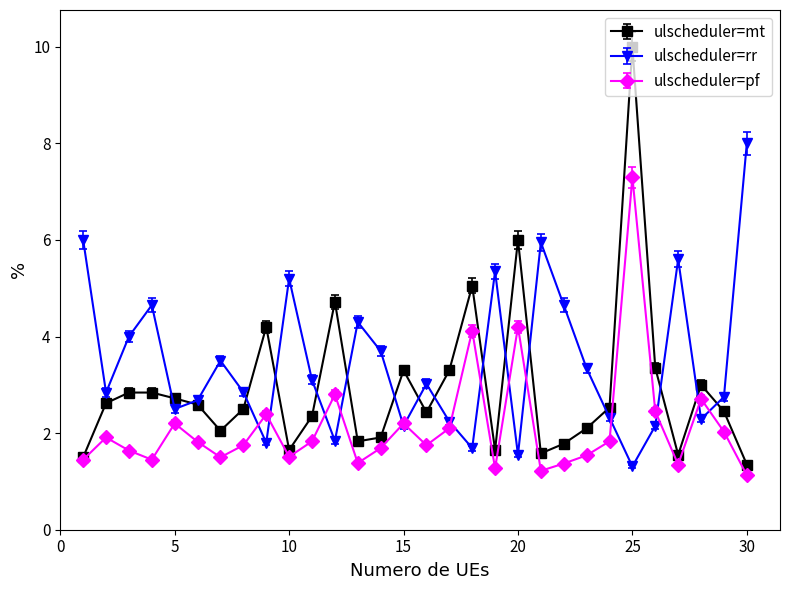

What is the minimum value for ulscheduler=pf?

1.1